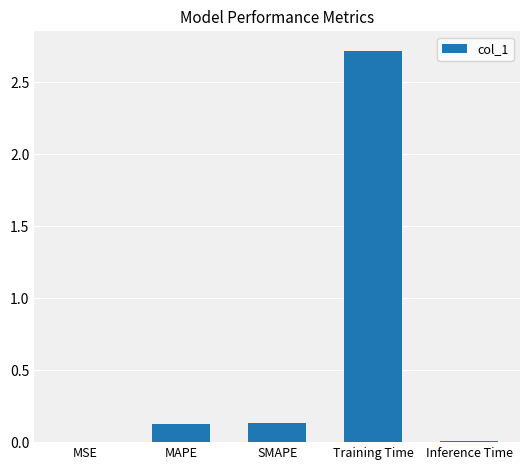

What is the sum of all values?

3.0